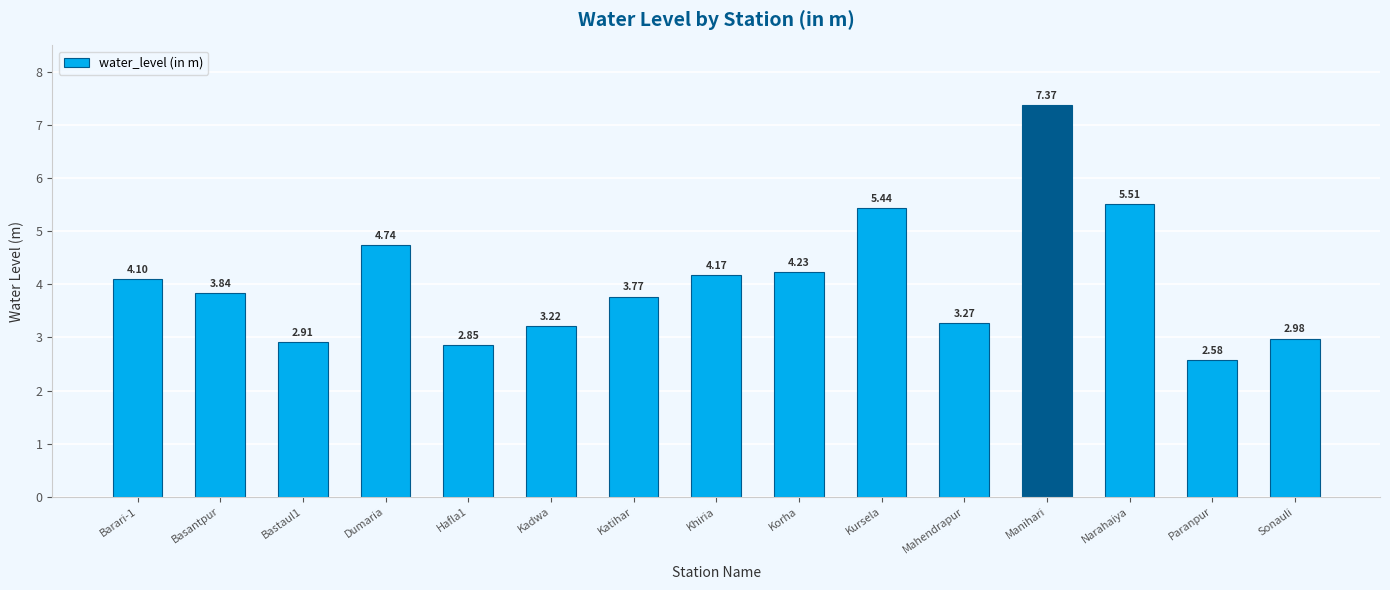

What is the ratio of the value at Manihari to the value at Mahendrapur?

2.3